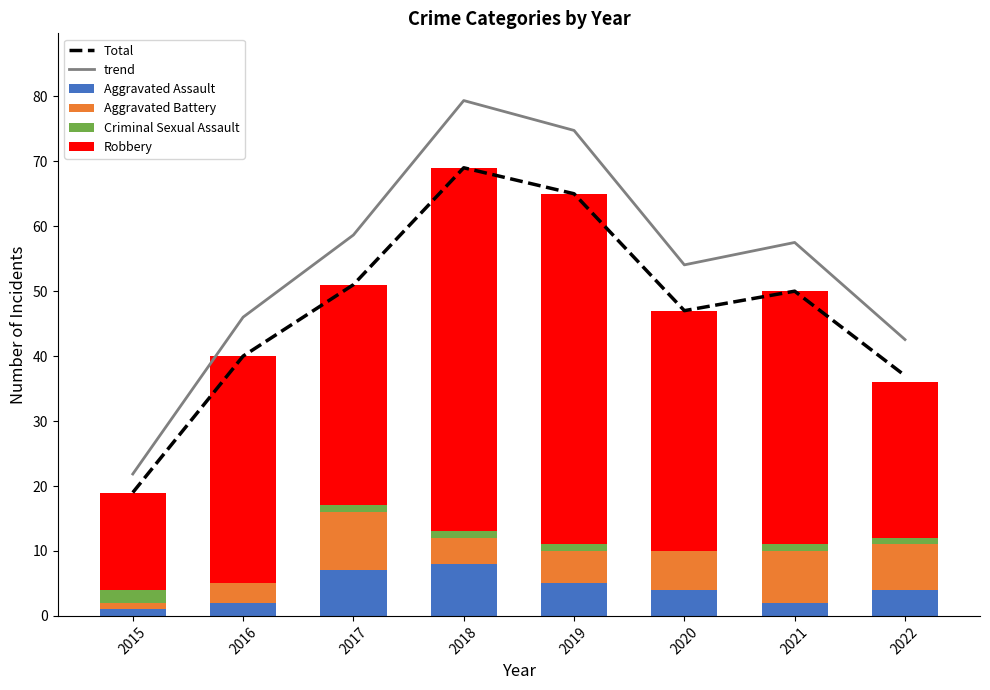

What is the spread (max minus min) of values at 2016?

46.0